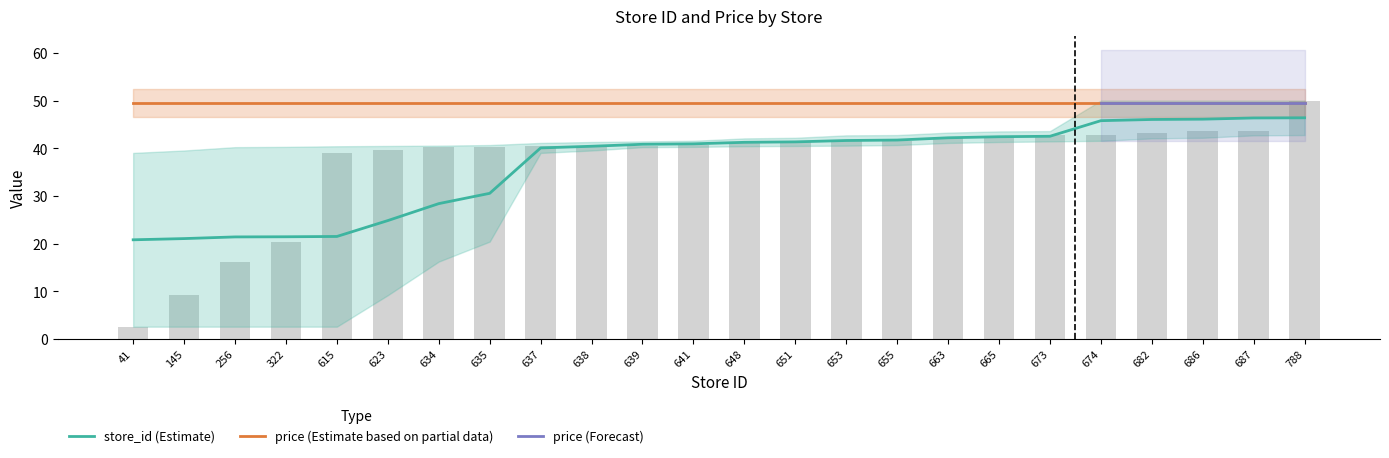

Rank the categories by value from lowest to highest.

41, 145, 256, 322, 615, 623, 634, 635, 637, 638, 639, 641, 648, 651, 653, 655, 663, 665, 673, 674, 682, 686, 687, 788